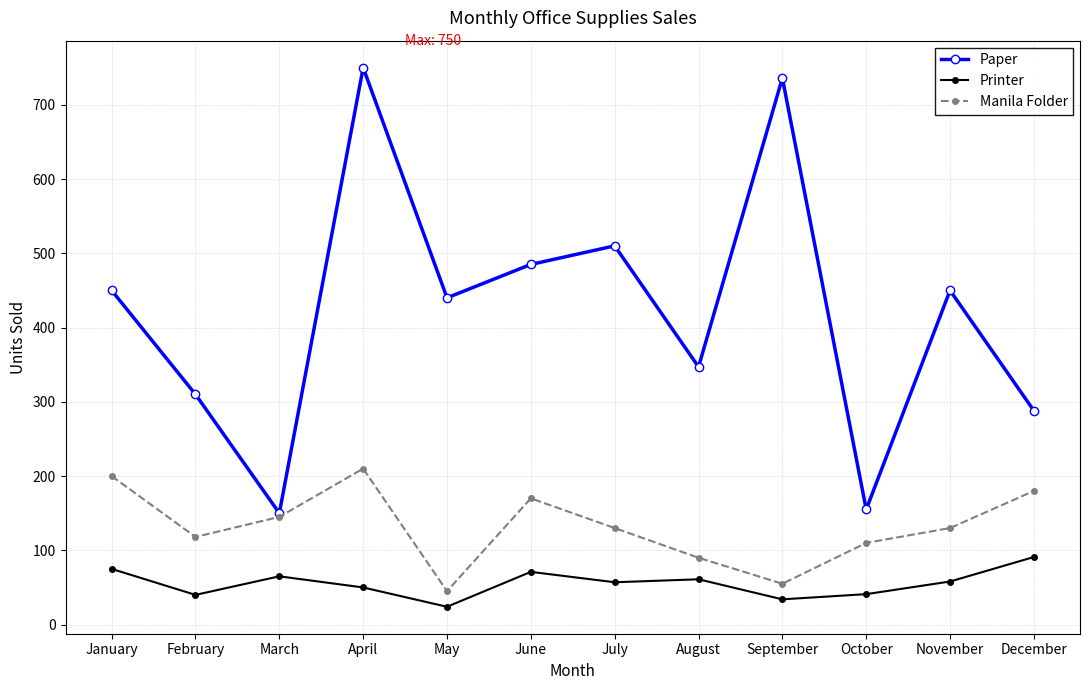

What is the value of the Manila Folder point at the 6th from the left?

170